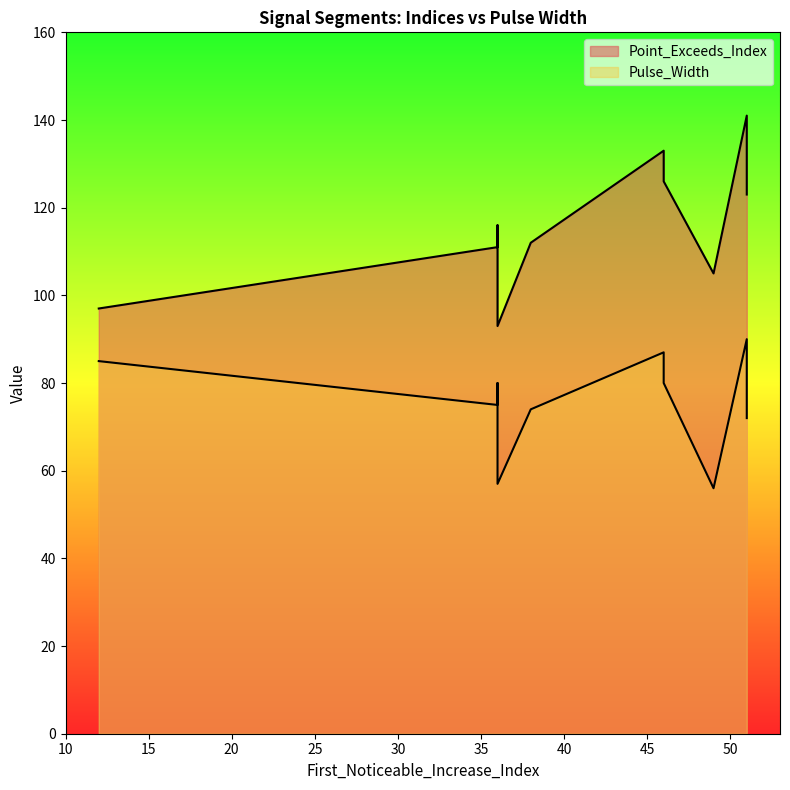

What is the lowest value of the Point_Exceeds_Index series?

93